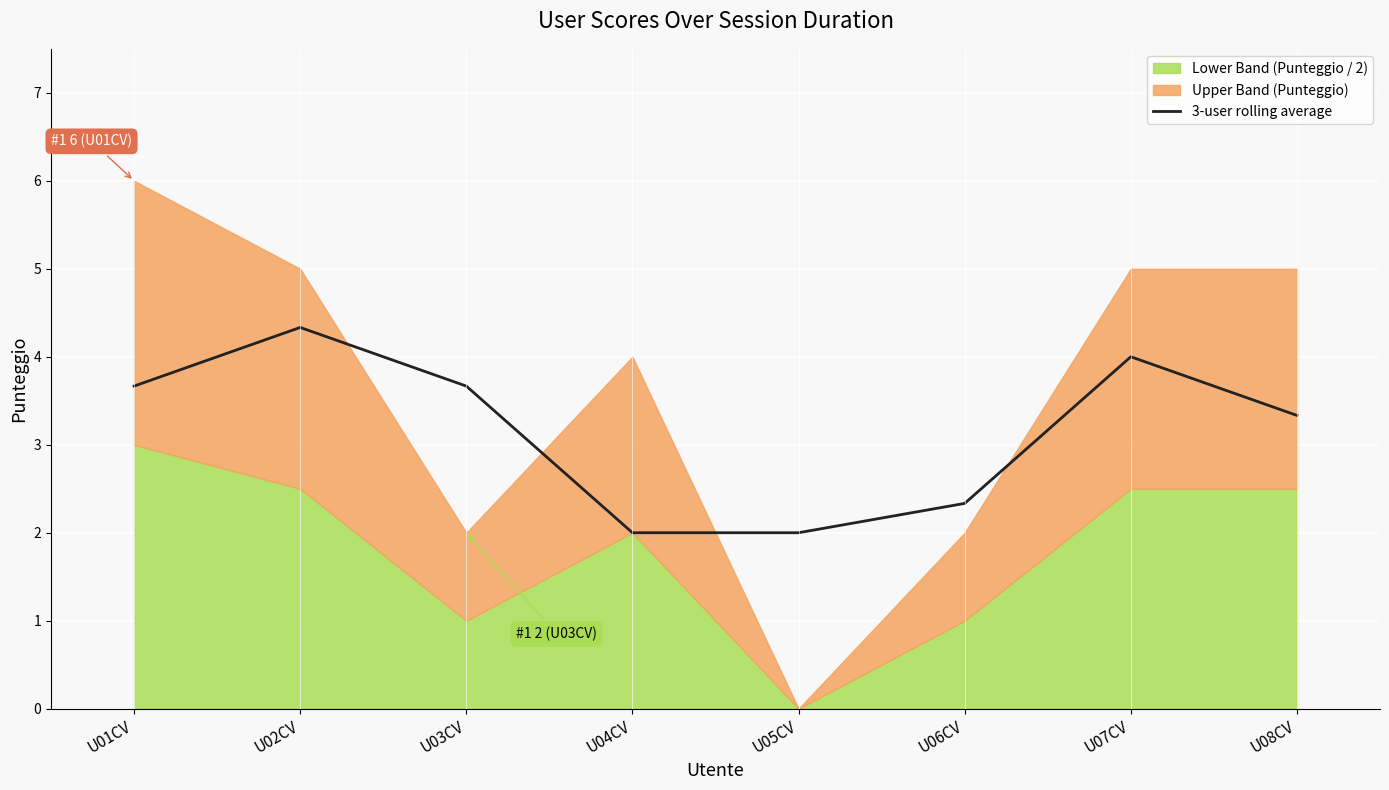

What is the highest value of the 3-user rolling average series?

4.3